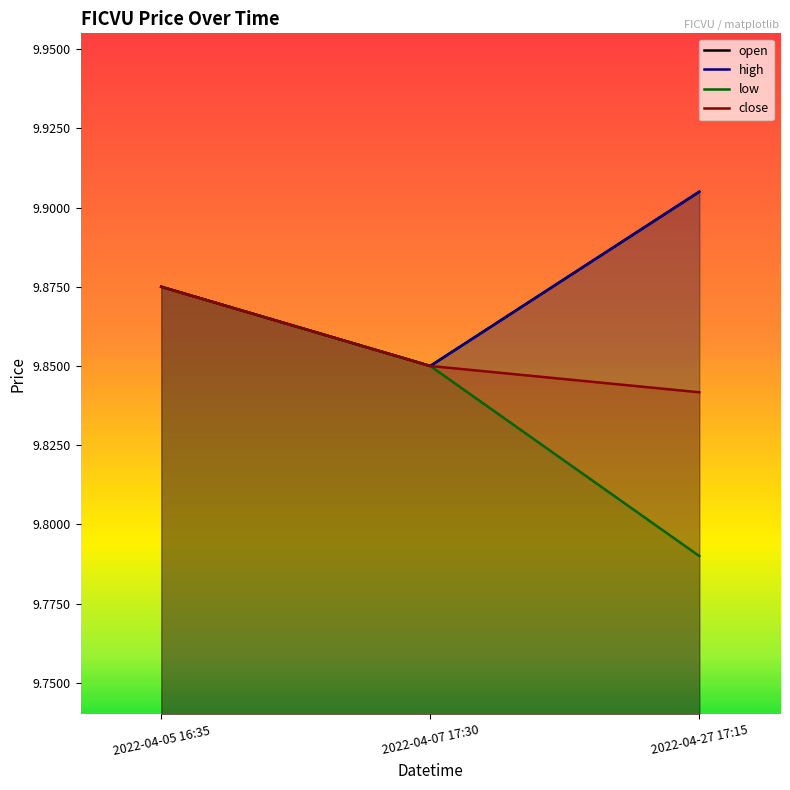

Reading left to right, what are all the values shown in this chart?

open: 9.9	9.8	9.9
high: 9.9	9.8	9.9
low: 9.9	9.8	9.8
close: 9.9	9.8	9.8